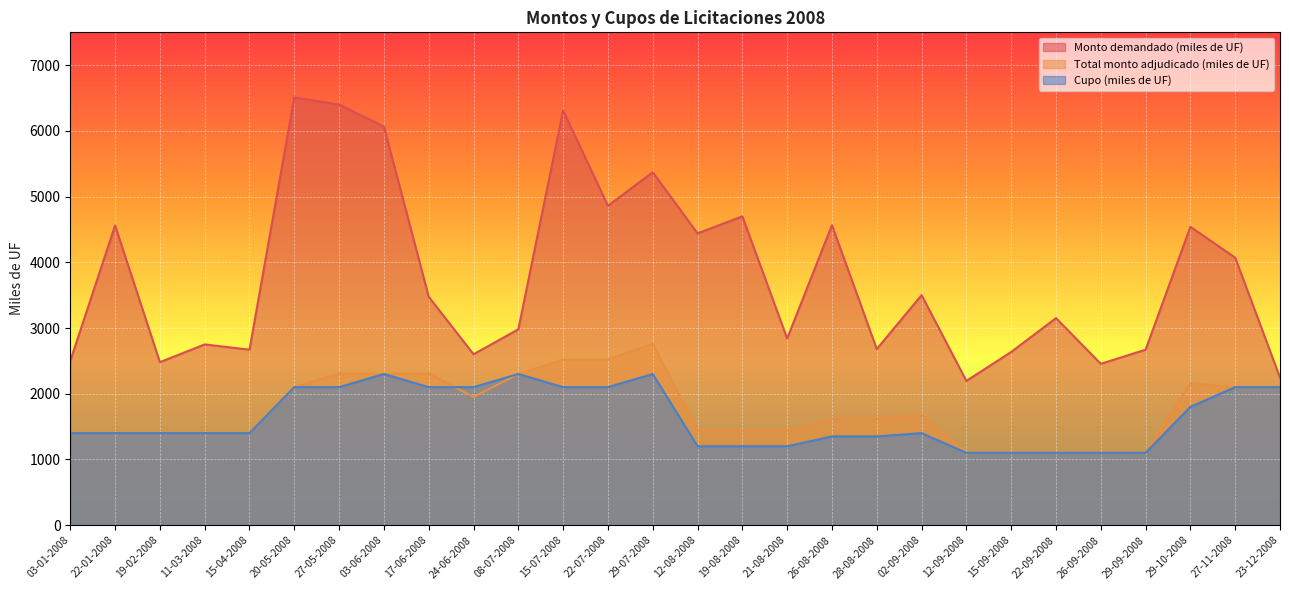

Which has a higher value, 17-06-2008 or 03-01-2008?

17-06-2008